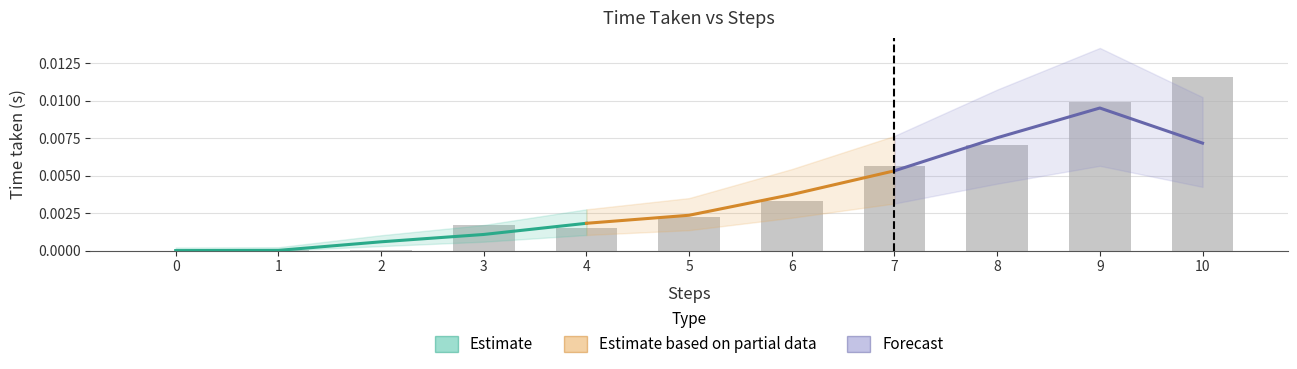

Is it true that the value at 10 is 0.0?

True